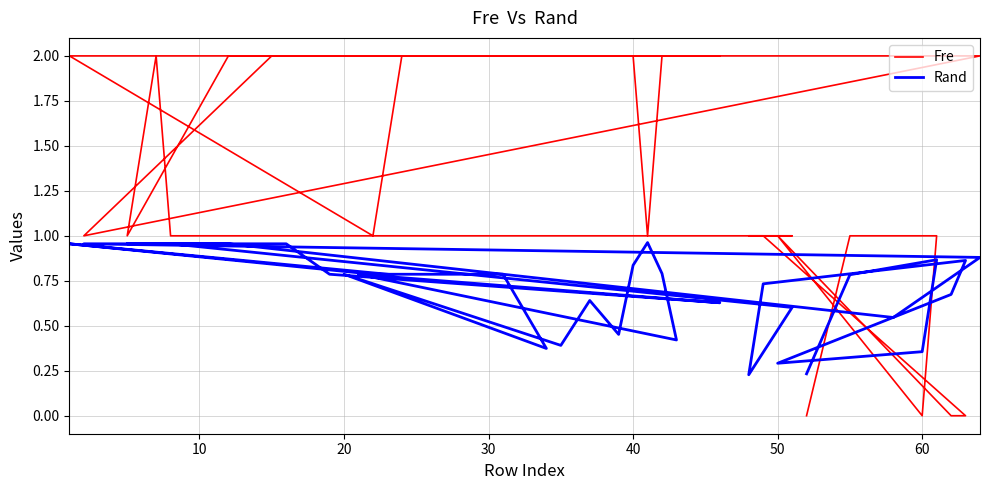

Between 0 and 36, which series saw the biggest shift?

Fre